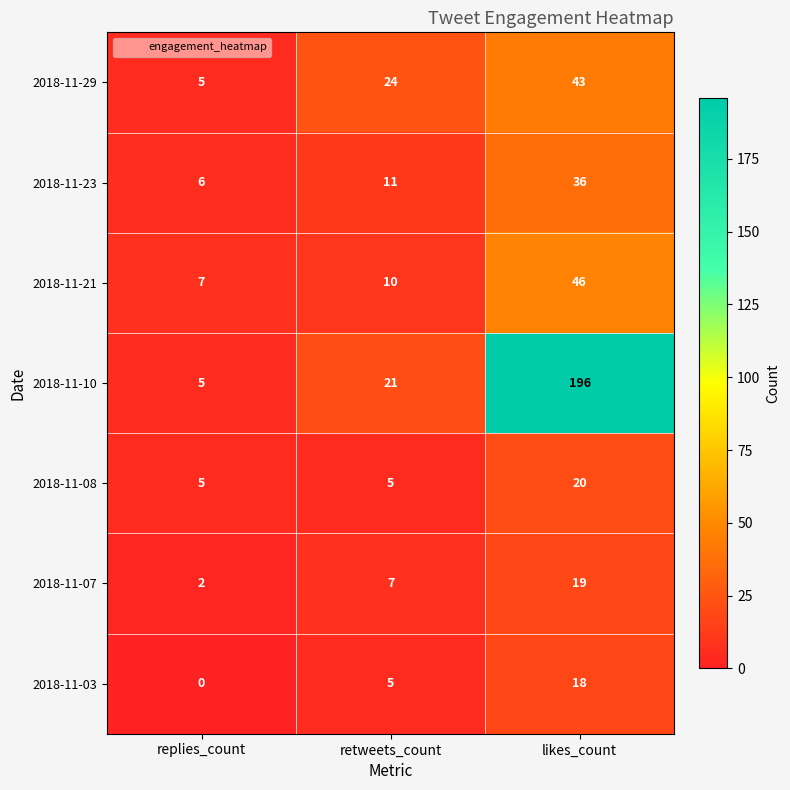

Rank the series by their maximum value, from lowest to highest.

2018-11-03, 2018-11-07, 2018-11-08, 2018-11-23, 2018-11-29, 2018-11-21, 2018-11-10